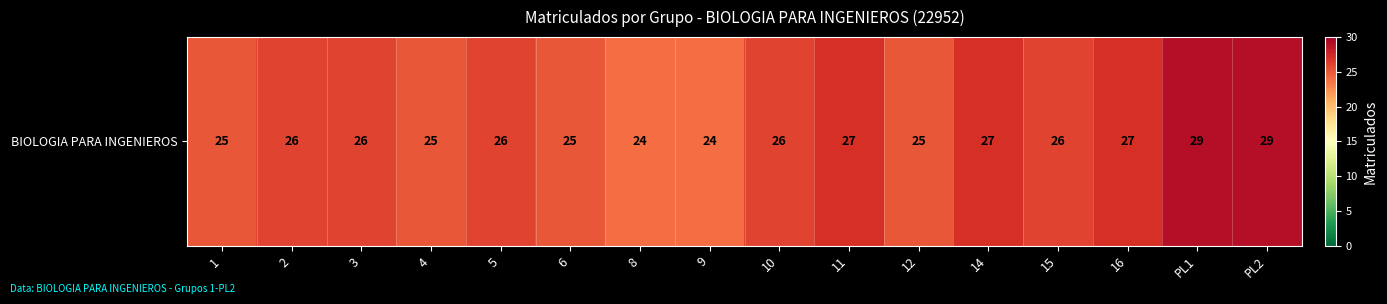

How many data points are above 26?

5